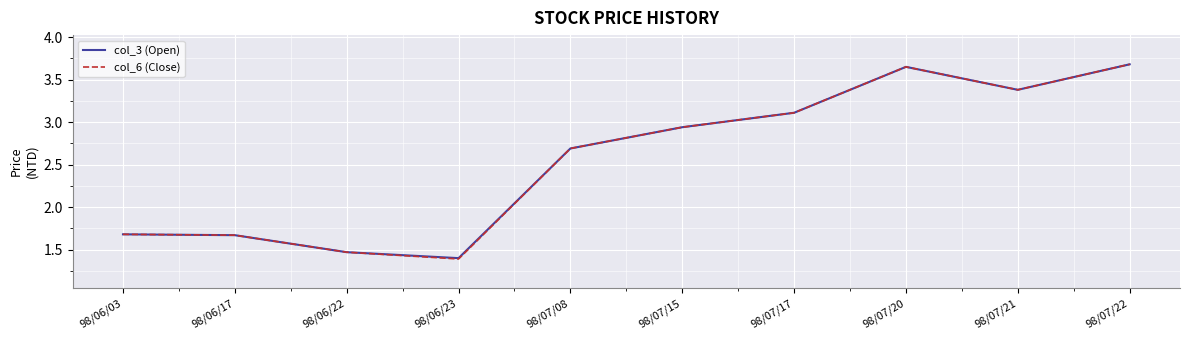

What position from the right is 98/07/17?

4